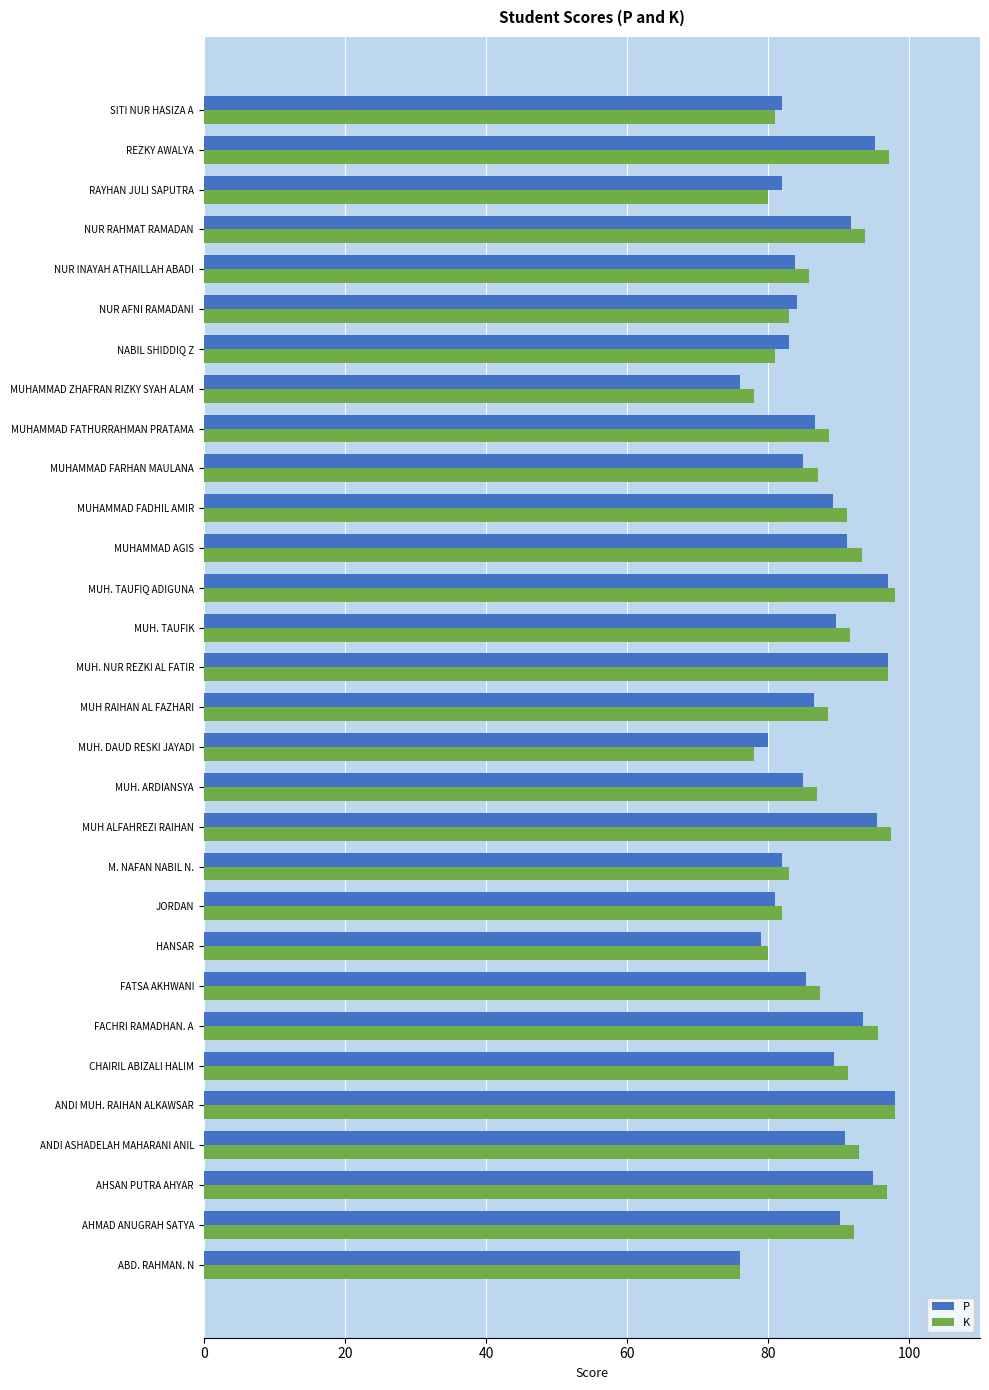

What is the total value across all series at NABIL SHIDDIQ Z?

164.0